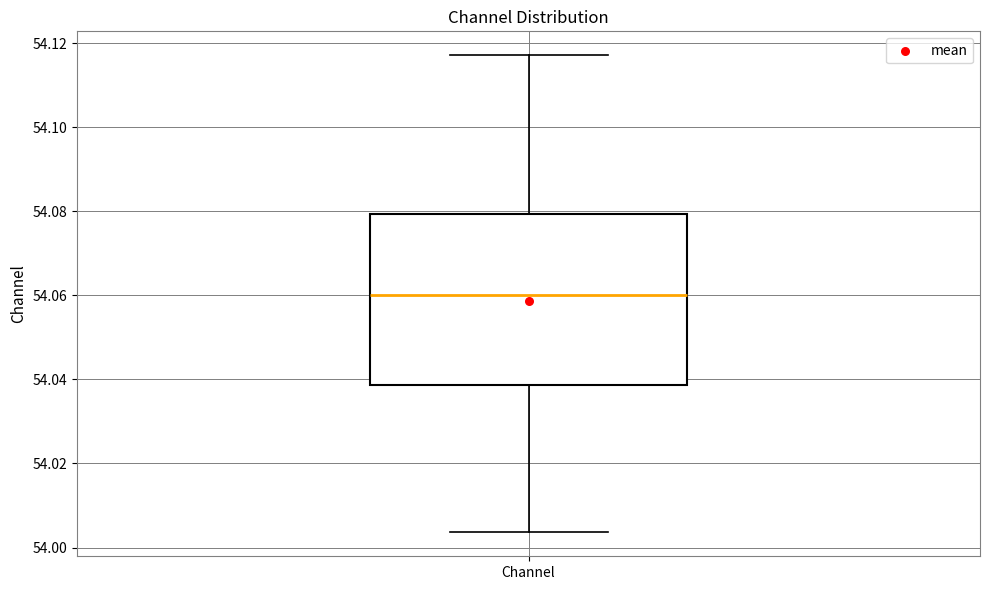

Where is the upper edge of the box for Channel on the y-axis? The values are not printed on the chart, so give them approximately, as read against the axis.

54.080